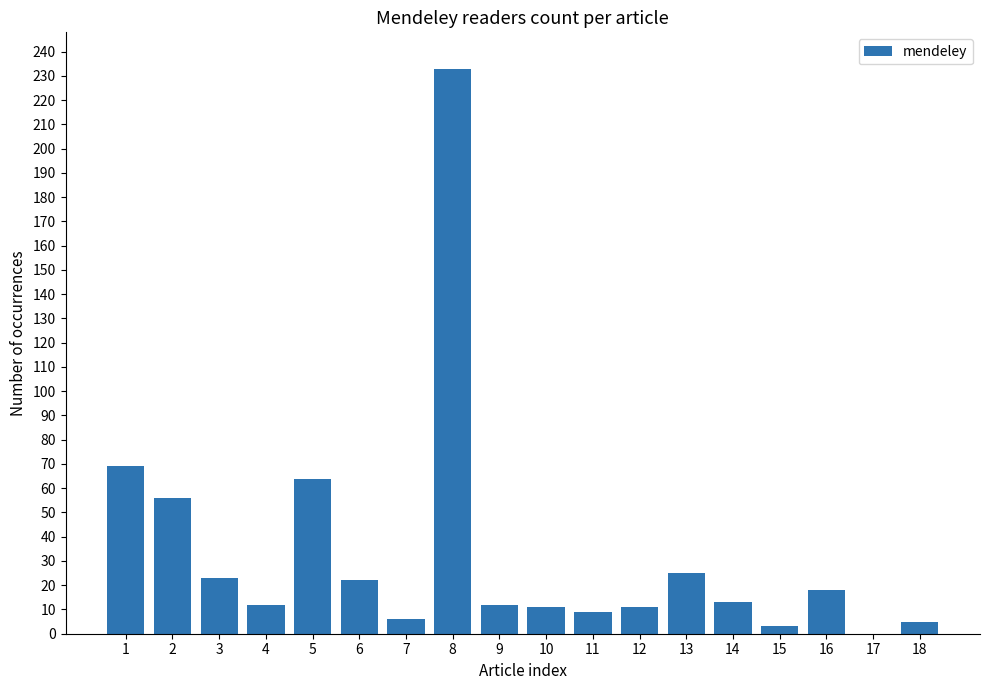

What is the change in value from 2 to 3?

-33